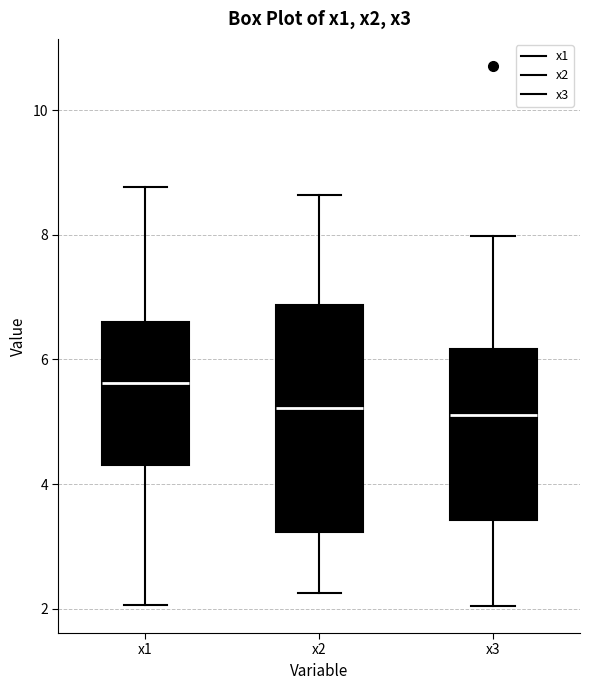

Reading left to right, transcribe this box plot: for each box, give where its median line is, the range the box spans, and where its two whiskers end, as read against the y-axis. The values are not printed on the chart, so give them approximately, as read against the axis.

x1: median 5.6, box 4.4 to 6.6, whiskers 2.0 to 8.8
x2: median 5.2, box 3.2 to 6.8, whiskers 2.2 to 8.6
x3: median 5.2, box 3.4 to 6.2, whiskers 2.0 to 8.0